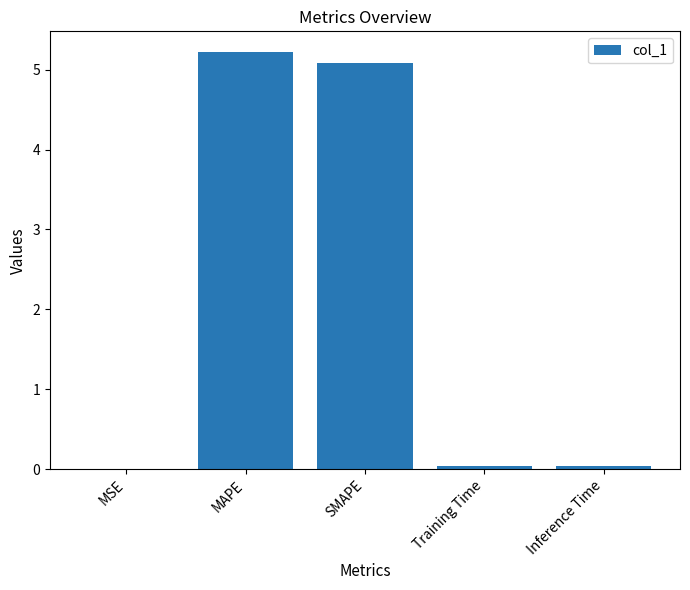

Which label corresponds to the largest value in the chart?

MAPE